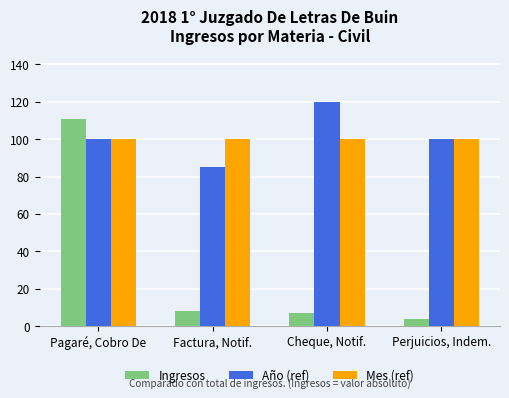

What is the label of the 2nd bar from the right?

Cheque, Notif.